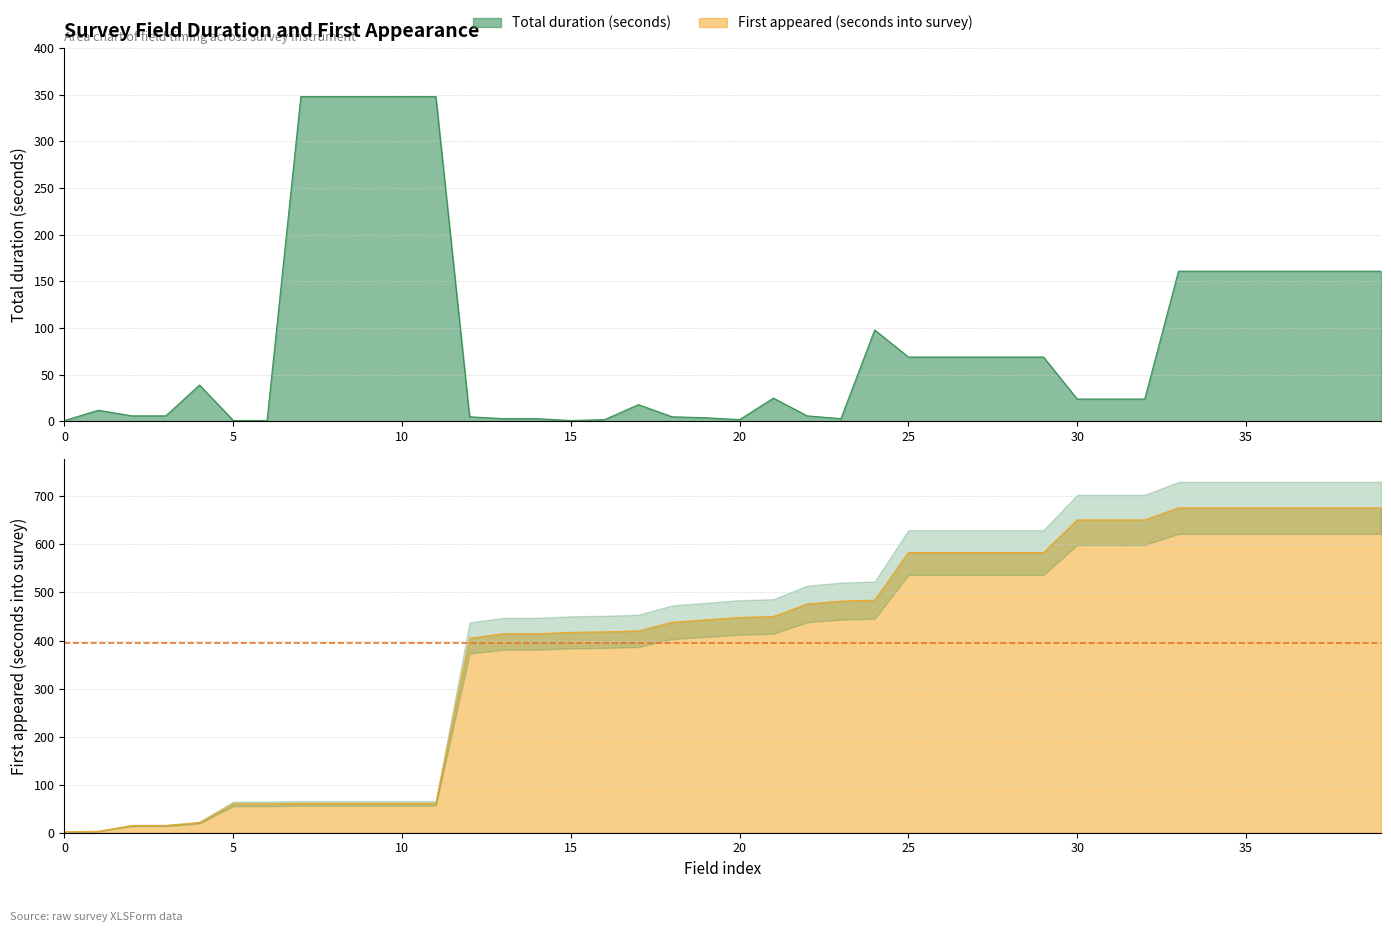

What is the minimum value shown in the chart?

1